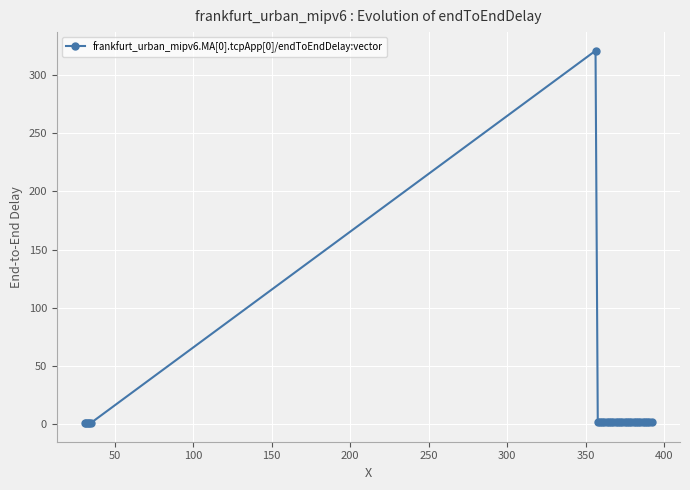

What is the average value?

11.6